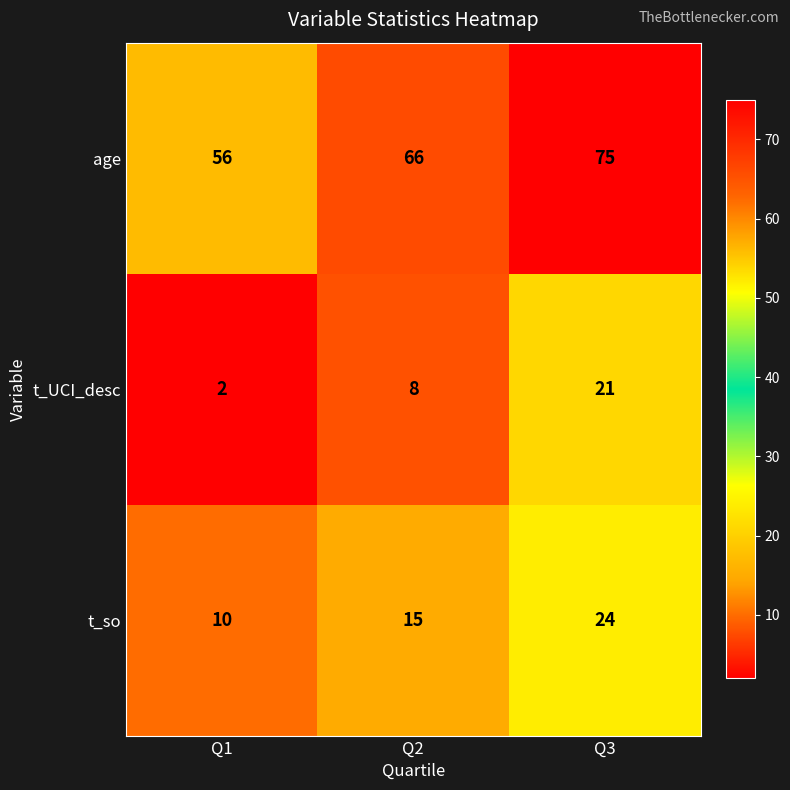

Reading left to right, extract all data points from this chart.

age: Q1=56	Q2=66	Q3=75
t_UCI_desc: Q1=2	Q2=8	Q3=21
t_so: Q1=10	Q2=15	Q3=24